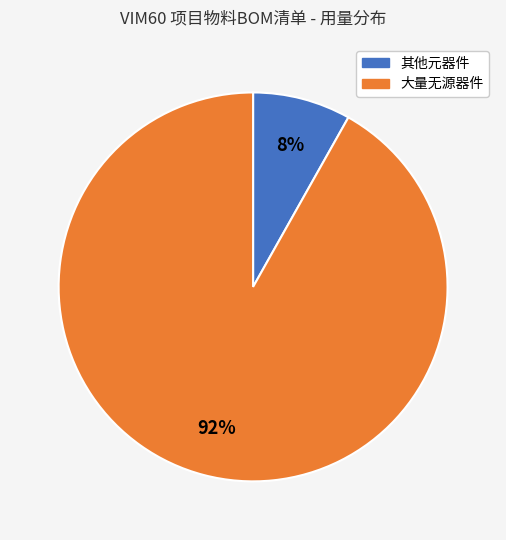

To the nearest percent, what is the difference between the largest and smallest slice percentages?

84%